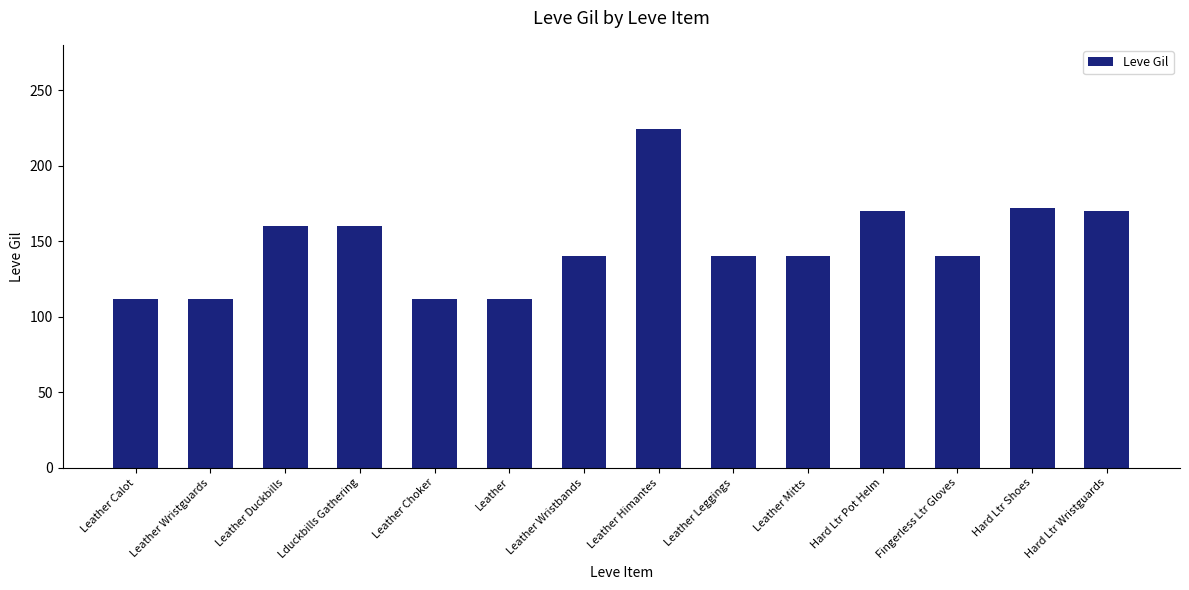

Are the bars grouped side by side (vs. stacked)?

No